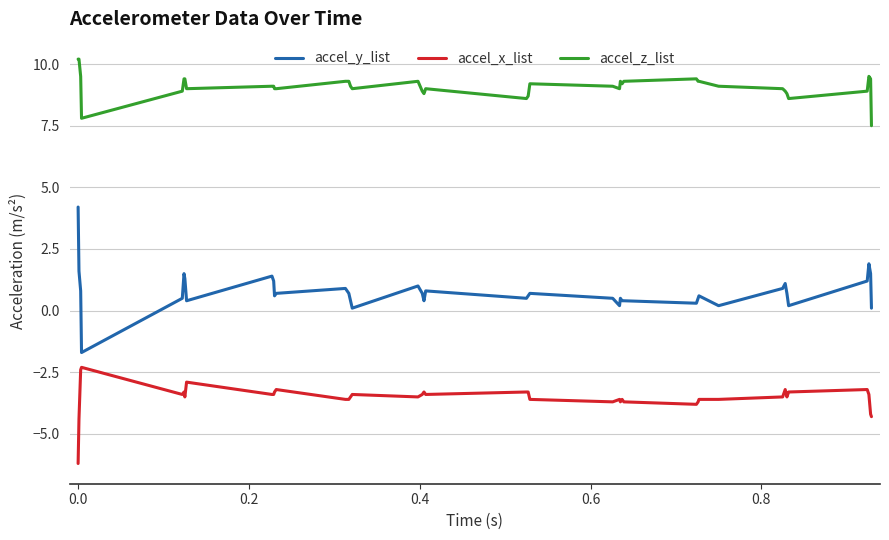

Which series has the largest total across all categories?

accel_z_list